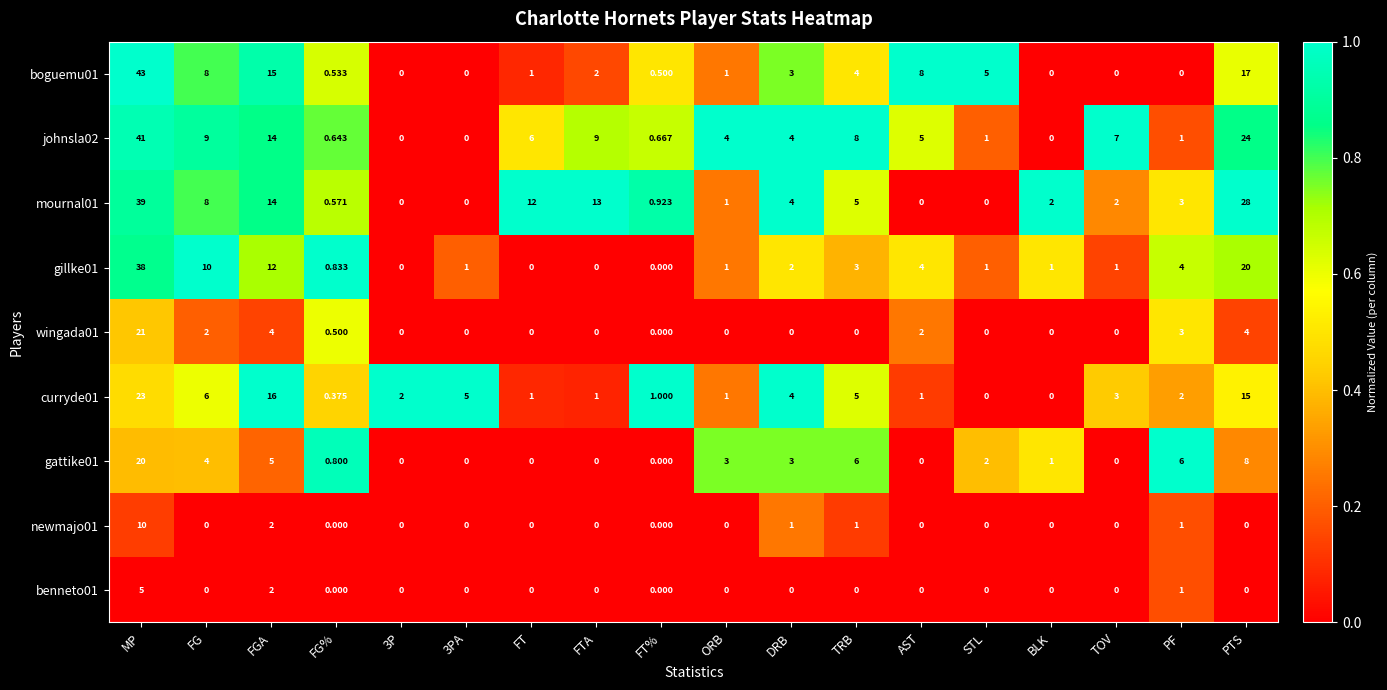

Is the value of johnsla02 at FGA greater than the value of boguemu01 at FG%?

Yes